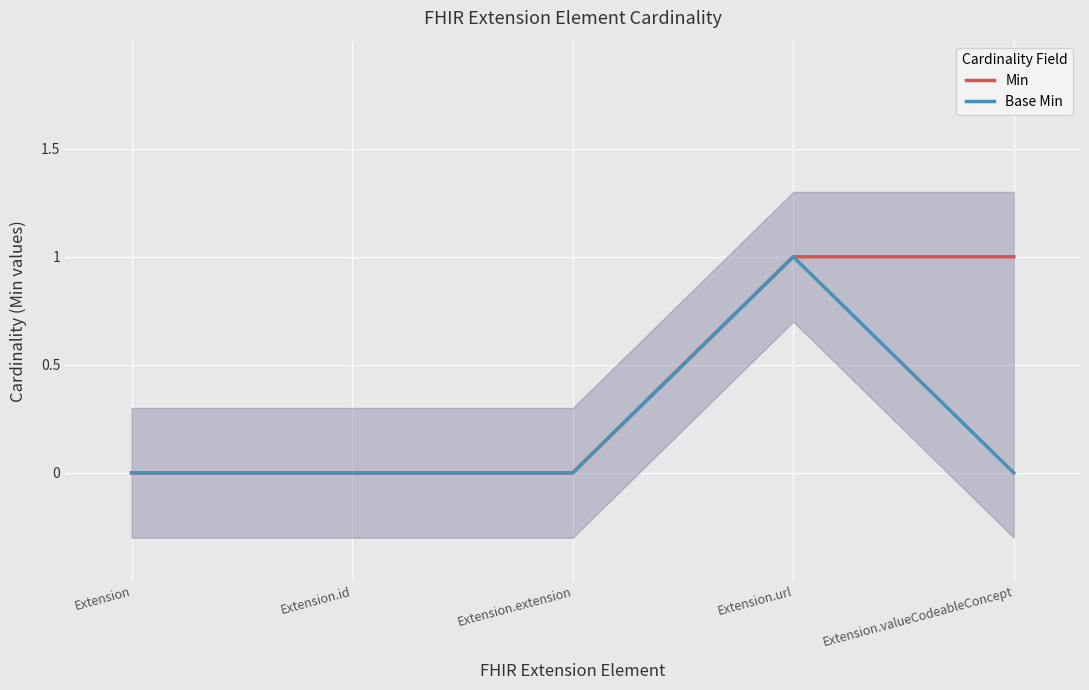

What is the maximum value shown in the chart?

1